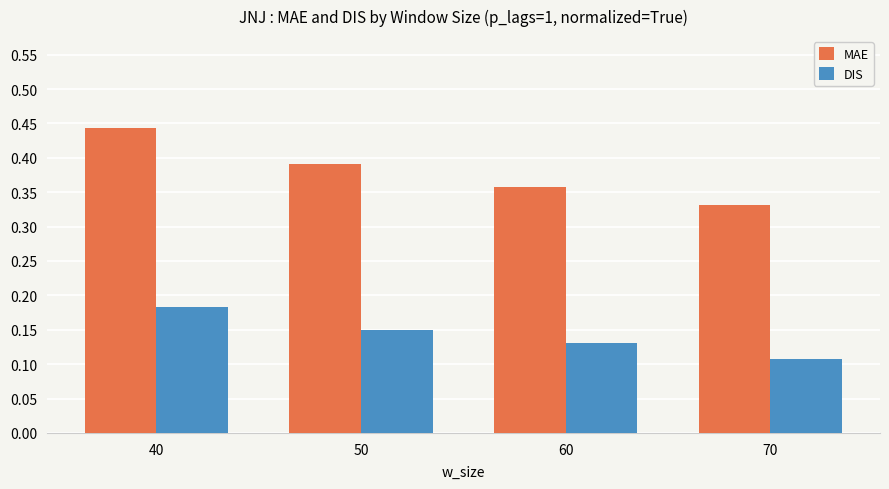

Are the bars grouped side by side (vs. stacked)?

Yes